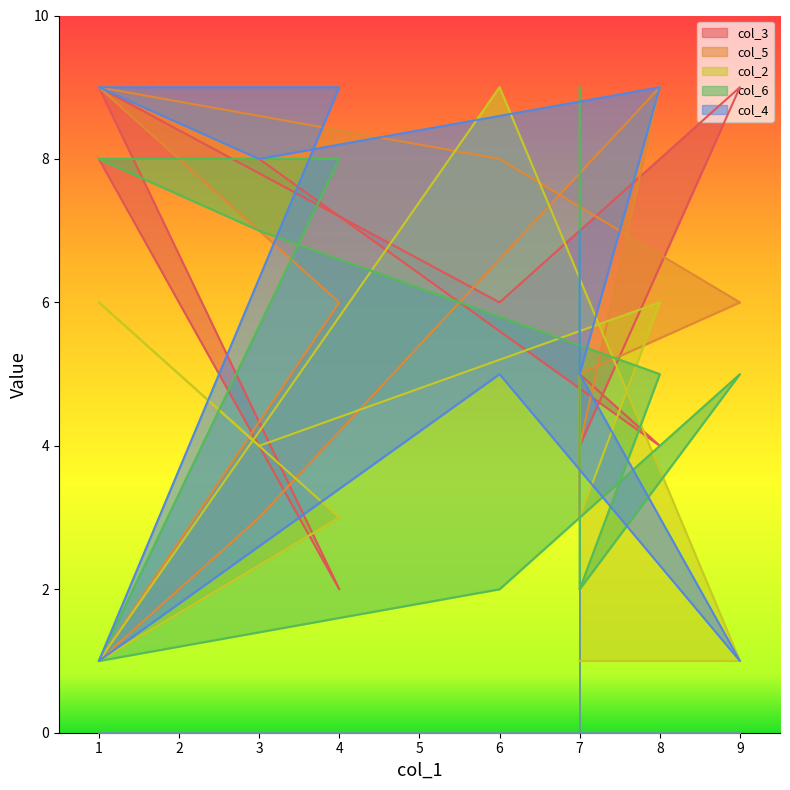

At which label does col_6 reach its minimum?

1